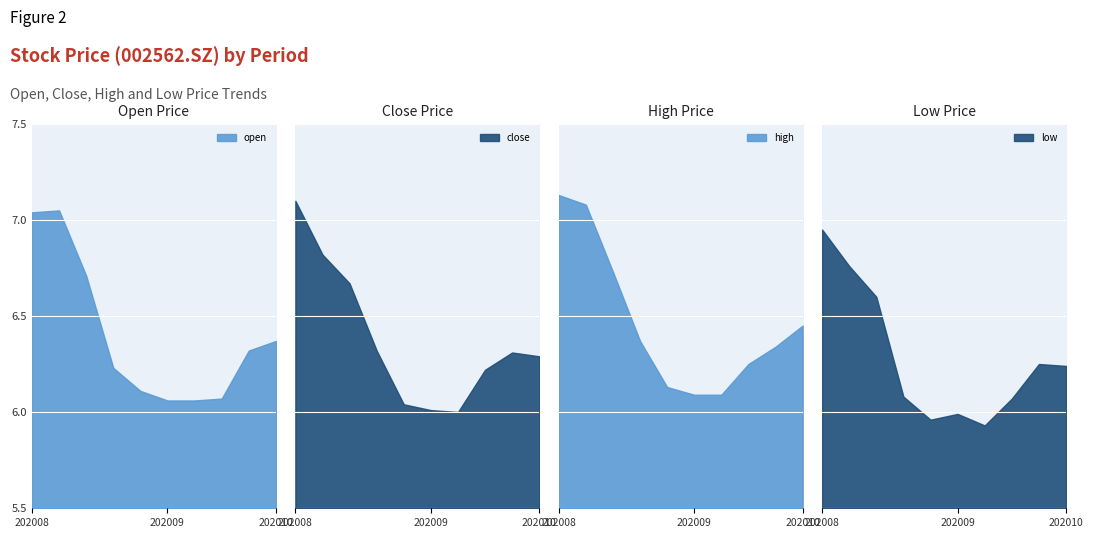

Read the low value at 20200818.

7.0